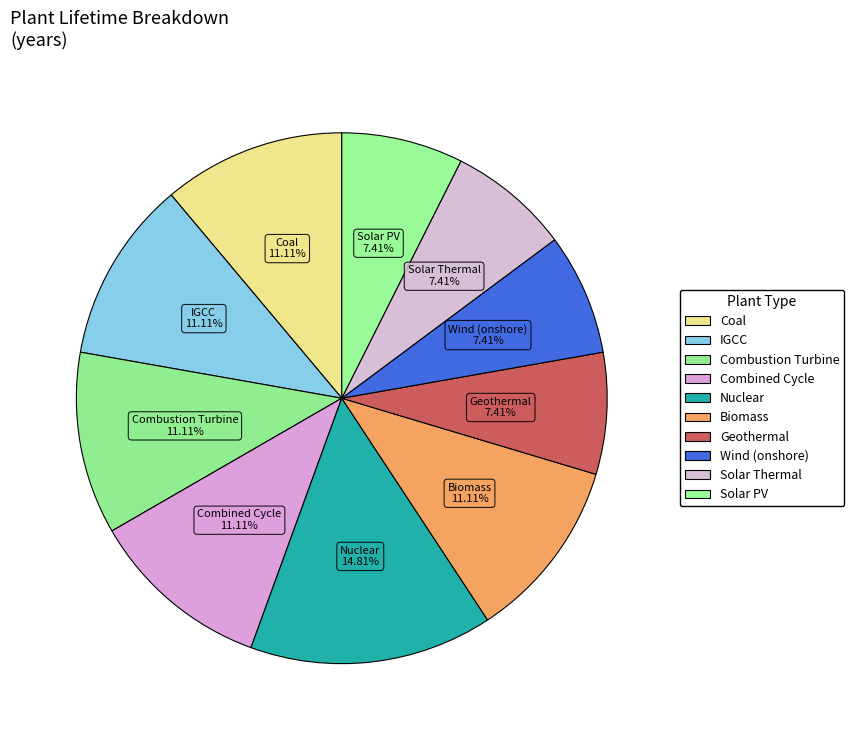

Which slice is the largest?

Nuclear